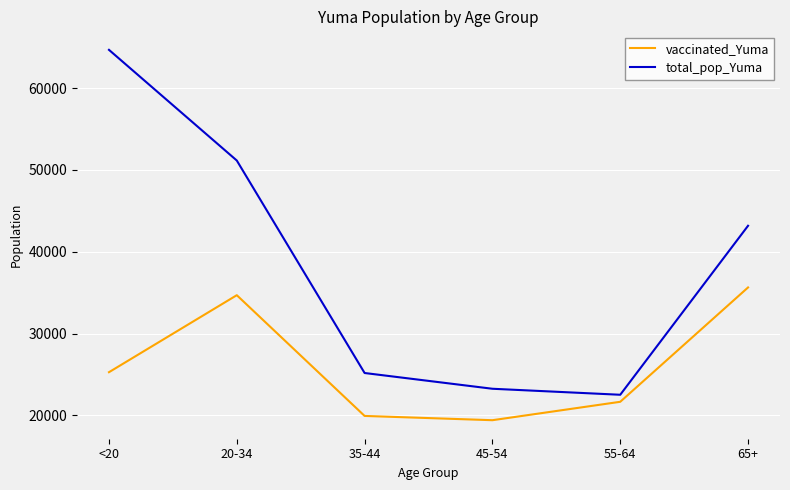

How many distinct data groups are displayed?

2